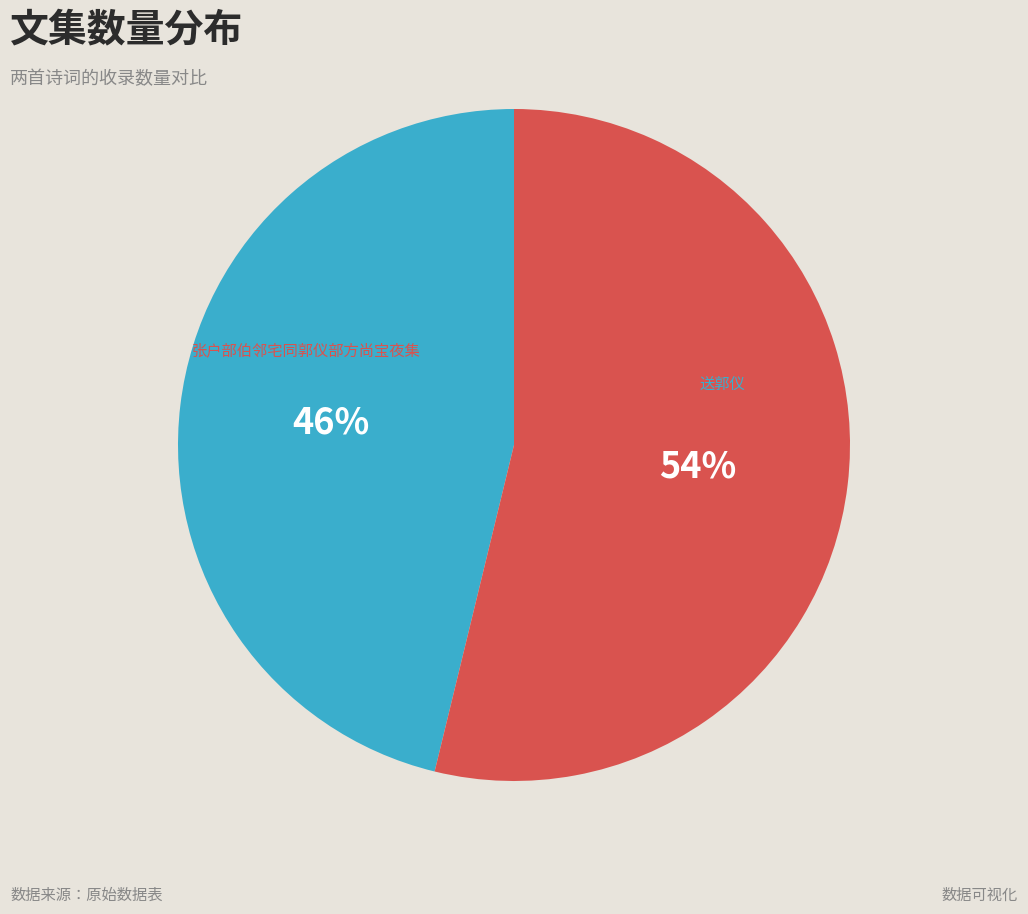

To the nearest percent, what is the difference between the largest and smallest slice percentages?

8%